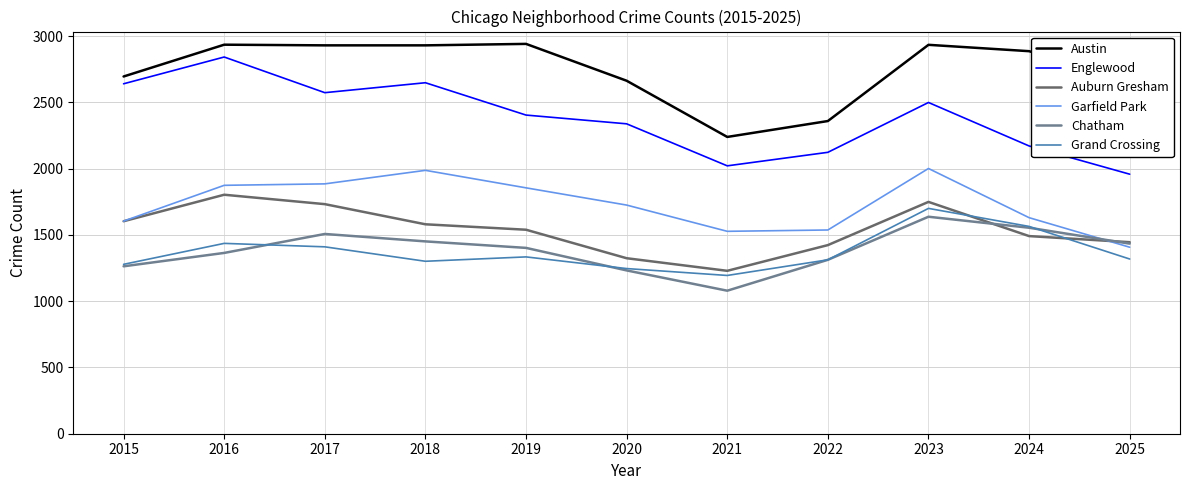

The value of Chatham at 2015 is 1263. True or false?

True